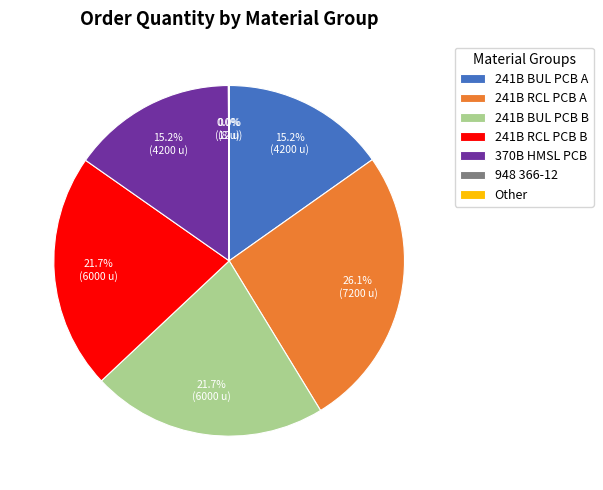

Which slice is the largest?

241B RCL PCB A